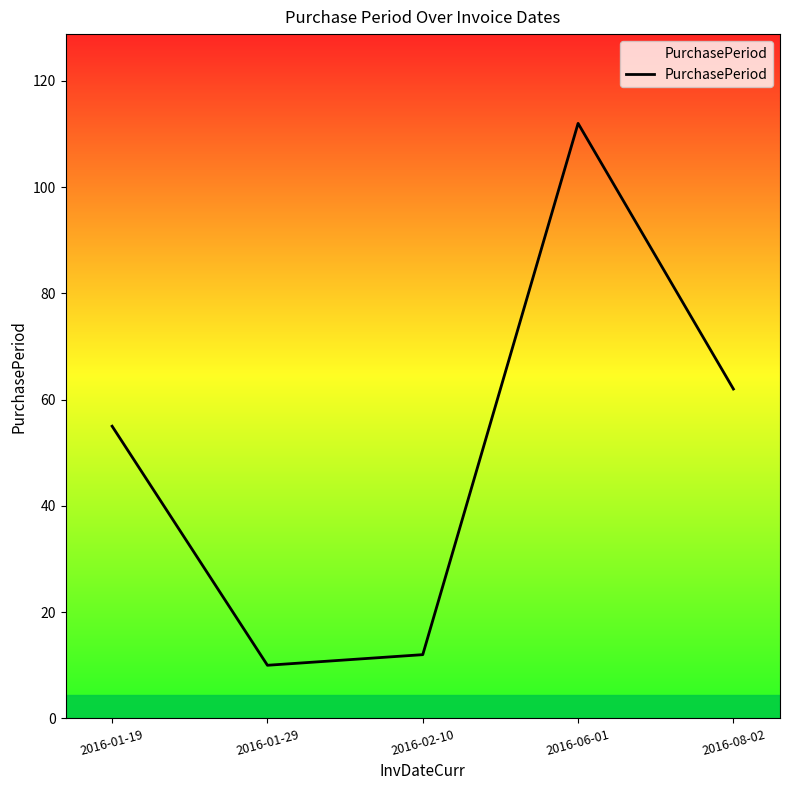

How many lines are shown in the chart?

1